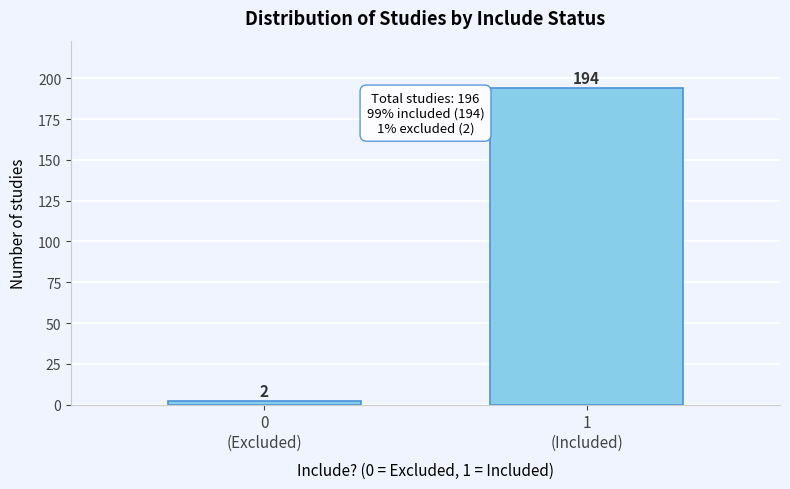

Reading left to right, transcribe all the data shown in this chart.

2	194